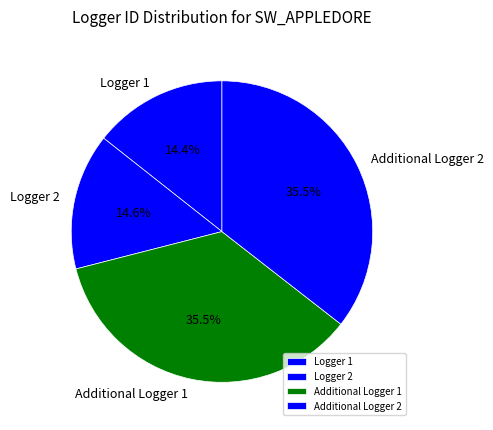

Is it true that Additional Logger 2 is 47% of the pie?

False